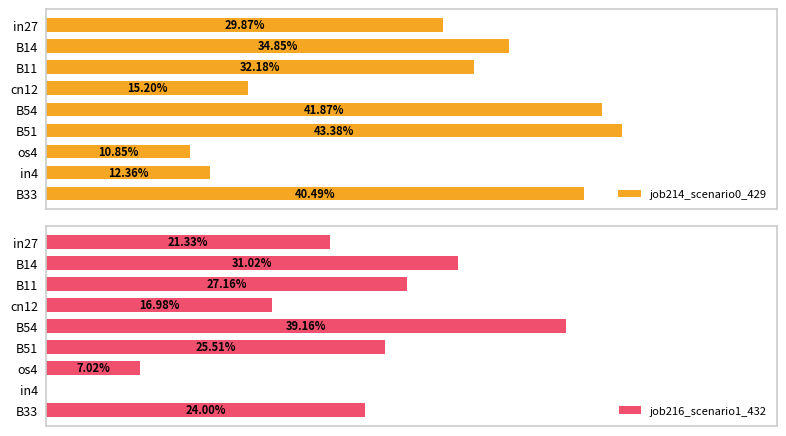

Which series changed the most between in27 and B14?

job216_scenario1_432